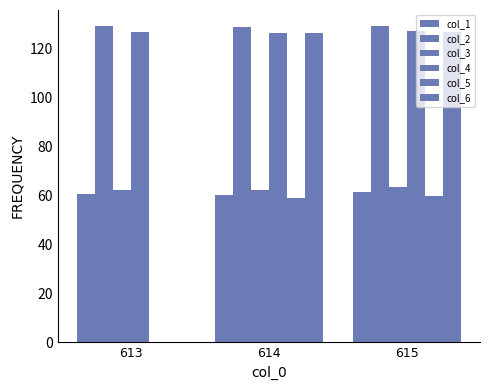

Reading left to right, transcribe all the data shown in this chart.

col_1: 613=60.6	614=60.3	615=61.3
col_2: 613=129.2	614=128.8	615=129.2
col_3: 613=62.3	614=62.1	615=63.6
col_4: 613=126.7	614=126.4	615=127.1
col_5: 613=0.0	614=59.1	615=59.6
col_6: 613=0.0	614=126.4	615=126.9